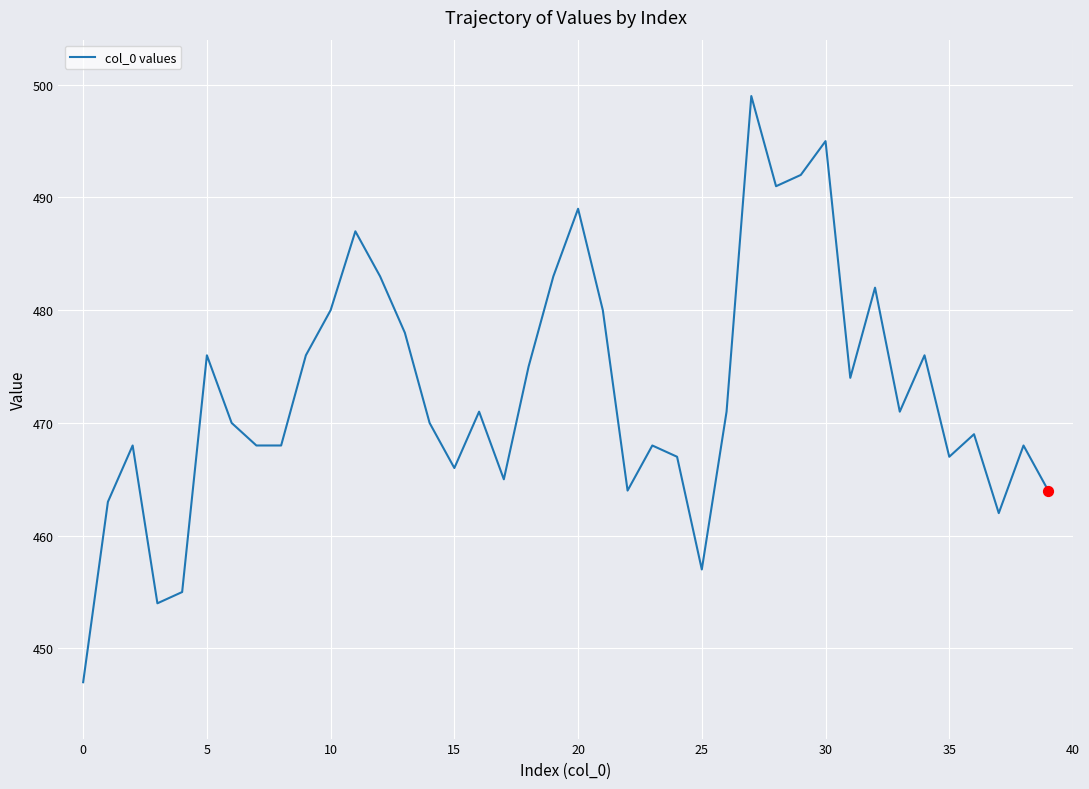

What is the smallest value displayed?

447